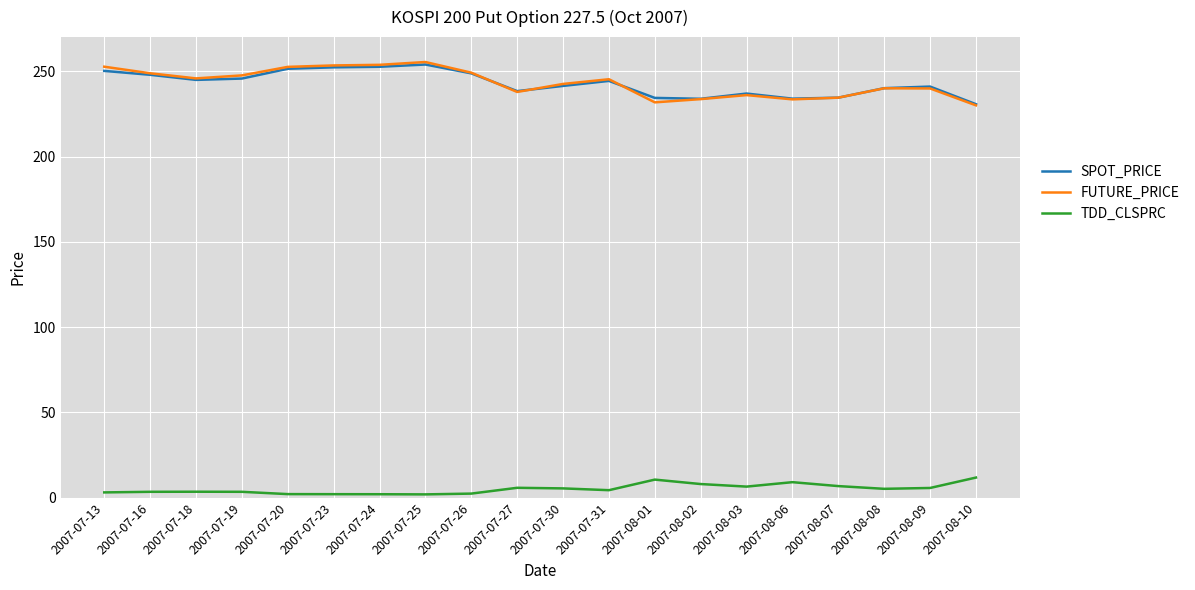

Which series has the widest spread of values?

FUTURE_PRICE